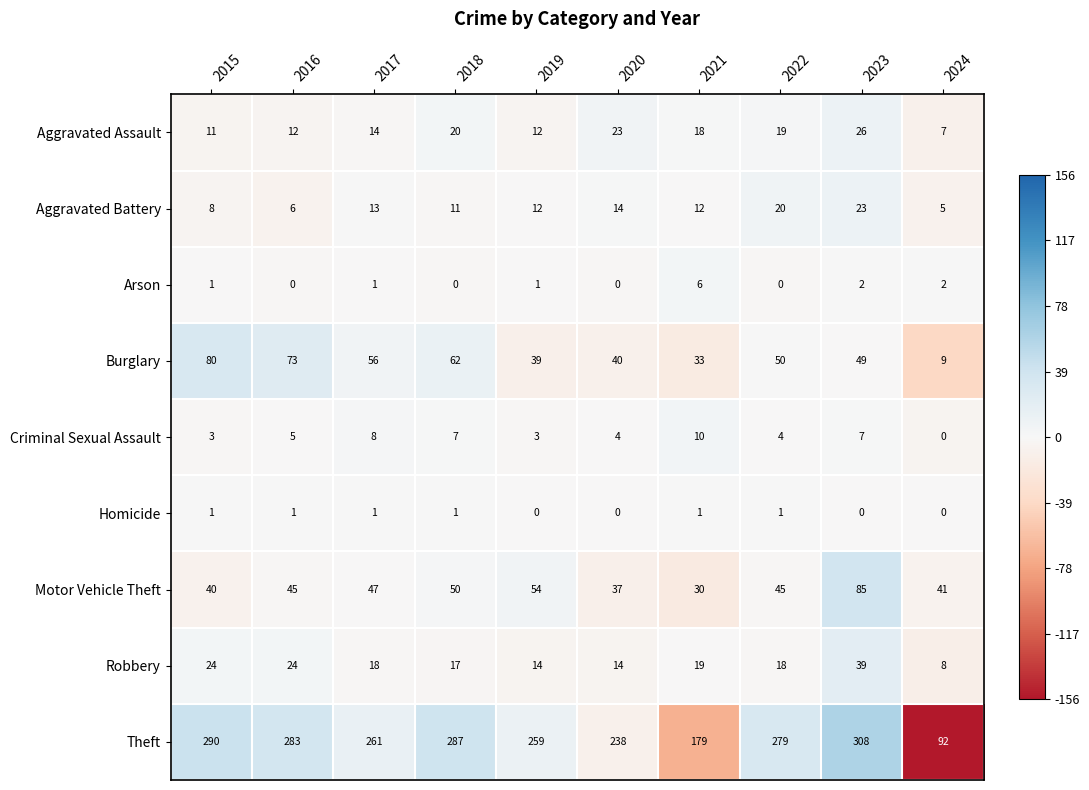

How many distinct data groups are displayed?

9